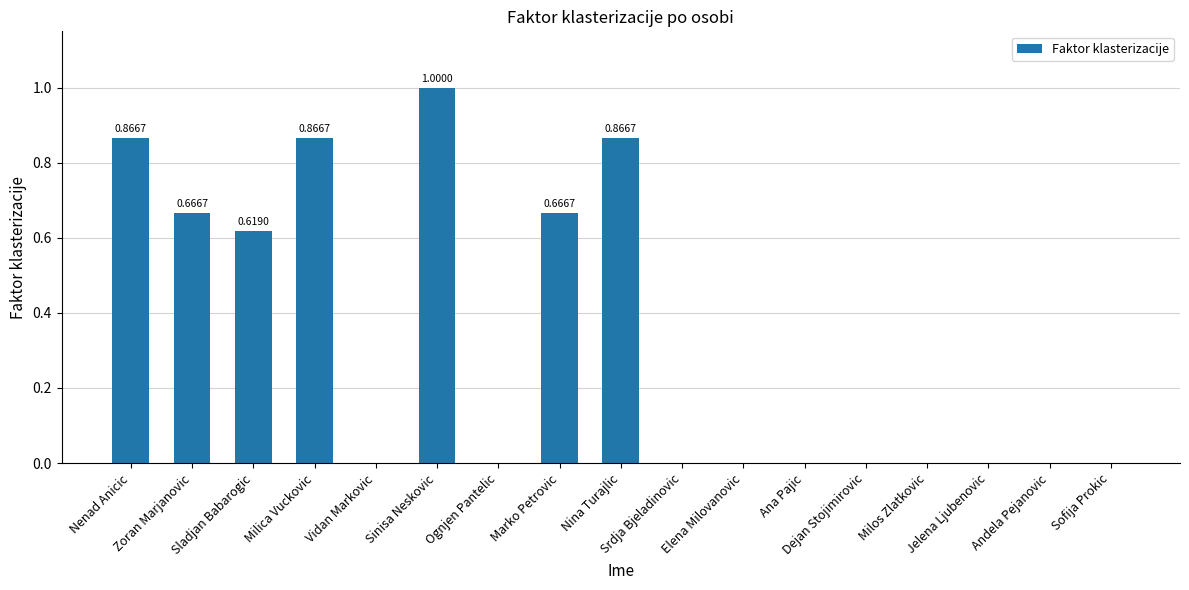

What is the sum of all values?

5.6